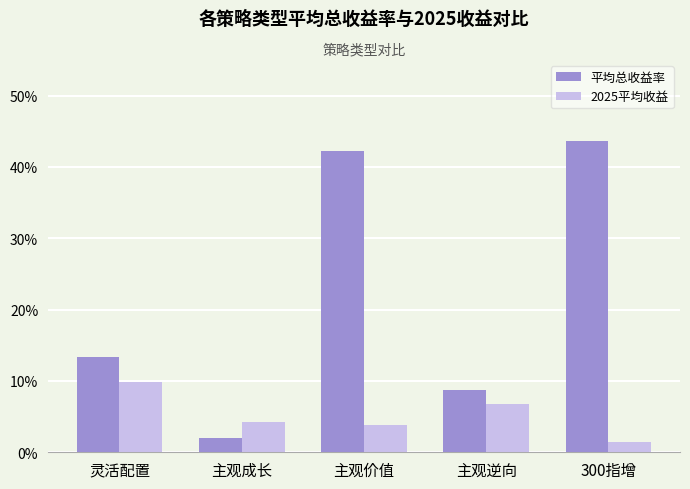

Is the value of 2025平均收益 at 300指增 greater than the value of 平均总收益率 at 主观成长?

No